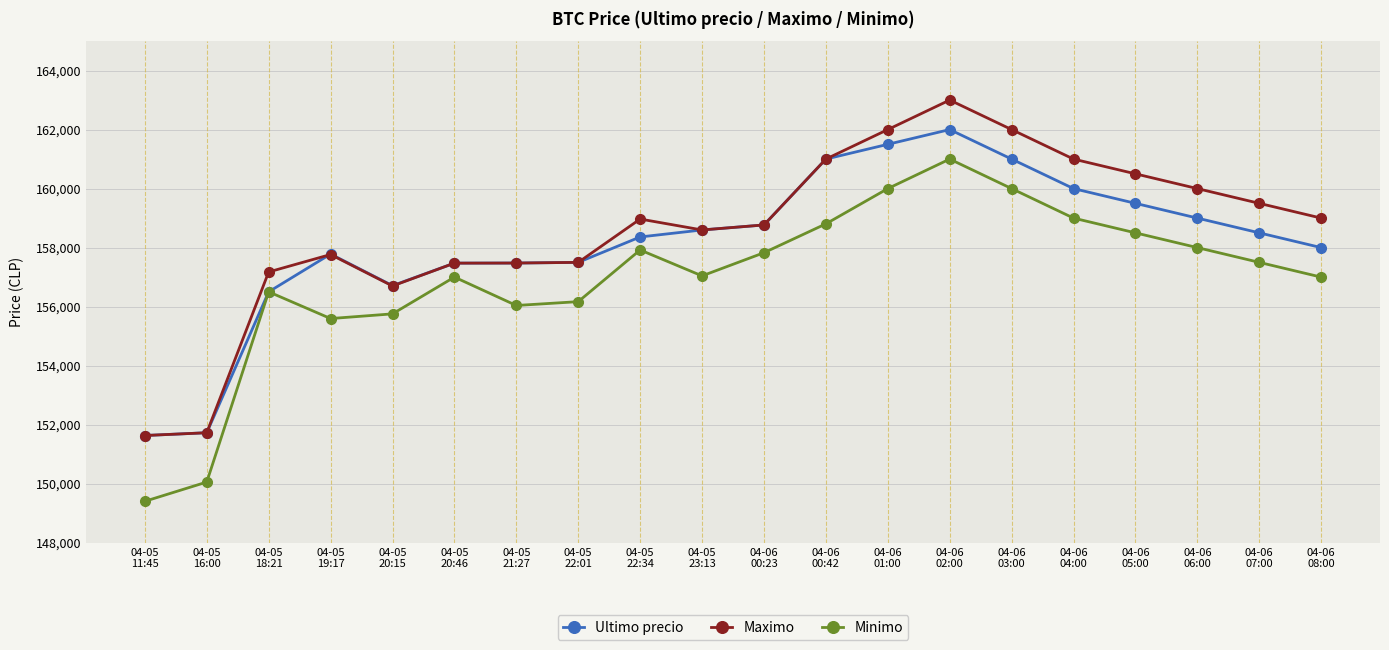

True or false: Ultimo precio has more than 1 interior local peaks.

True